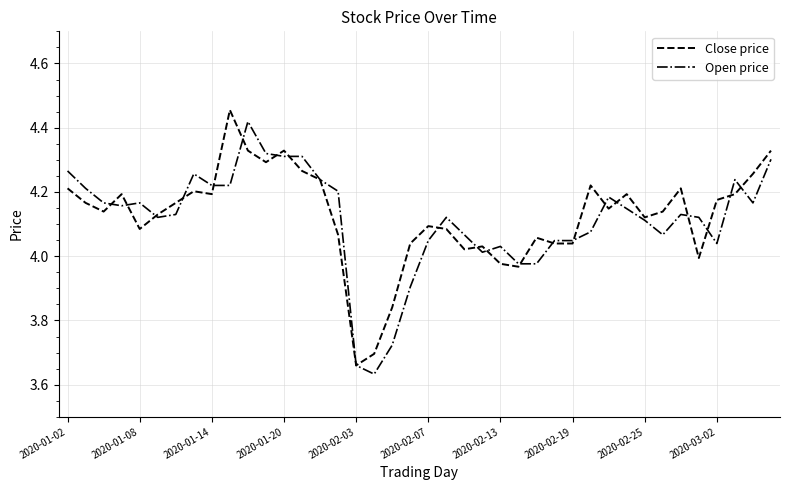

Does the chart display data point markers on the line(s)?

No